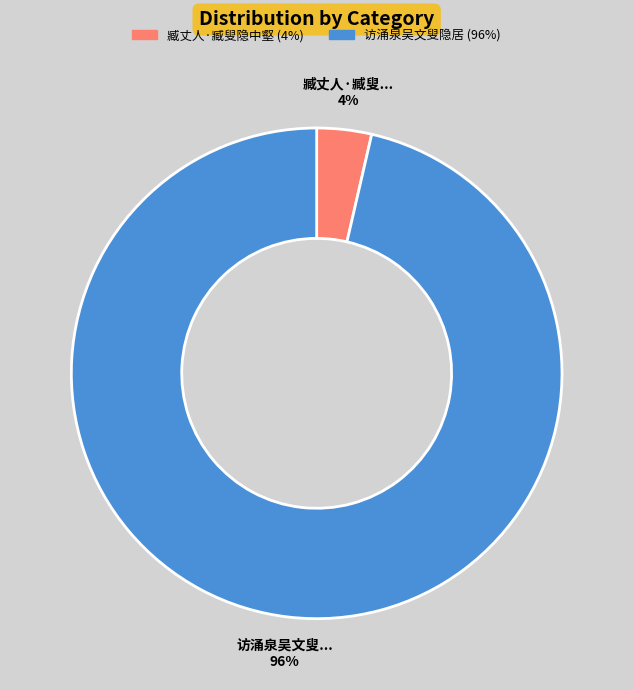

To the nearest percent, what is the average slice percentage?

50%